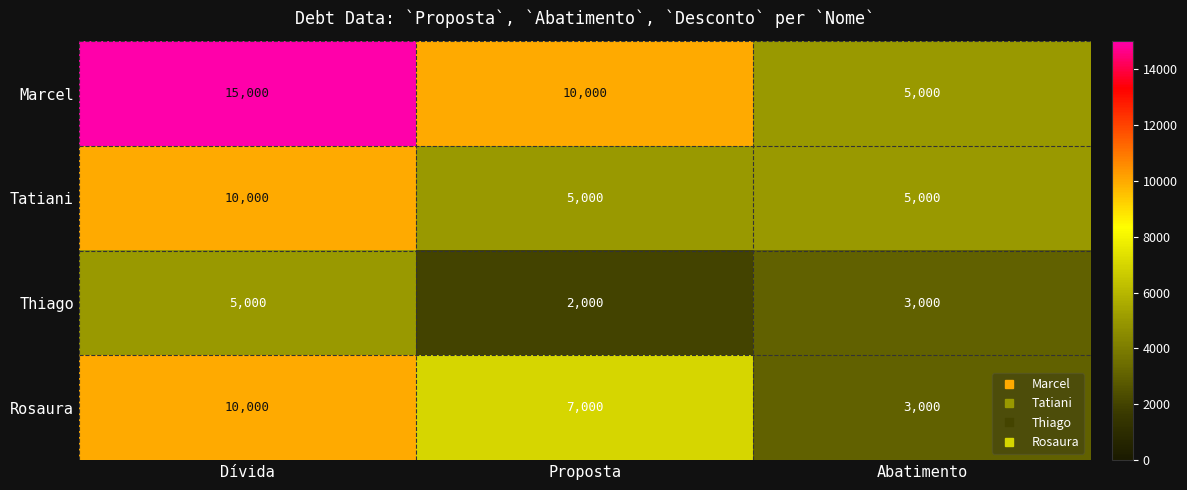

What is the sum of all Marcel values?

30000